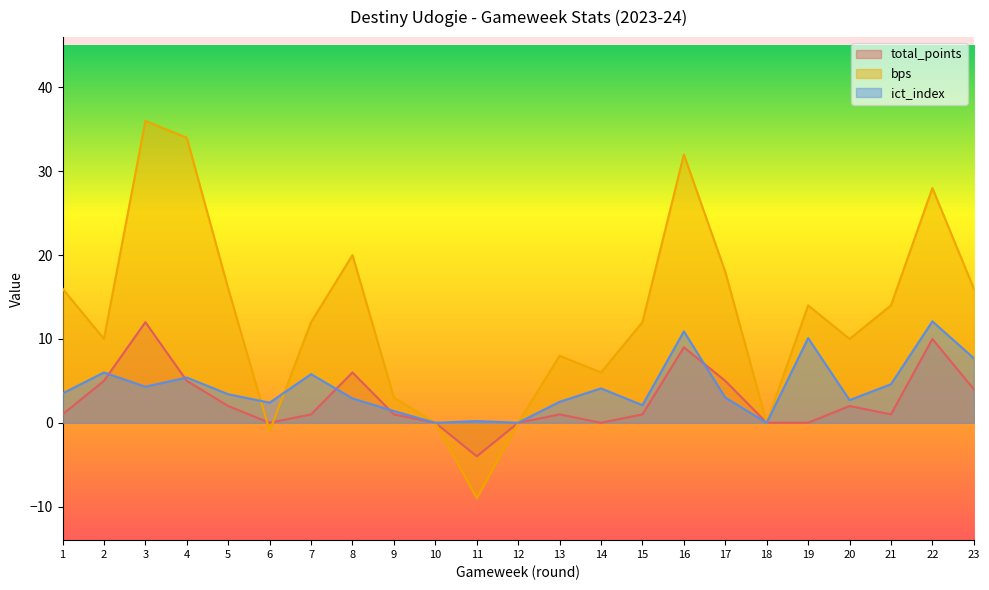

What is the minimum value shown in the chart?

-9.0